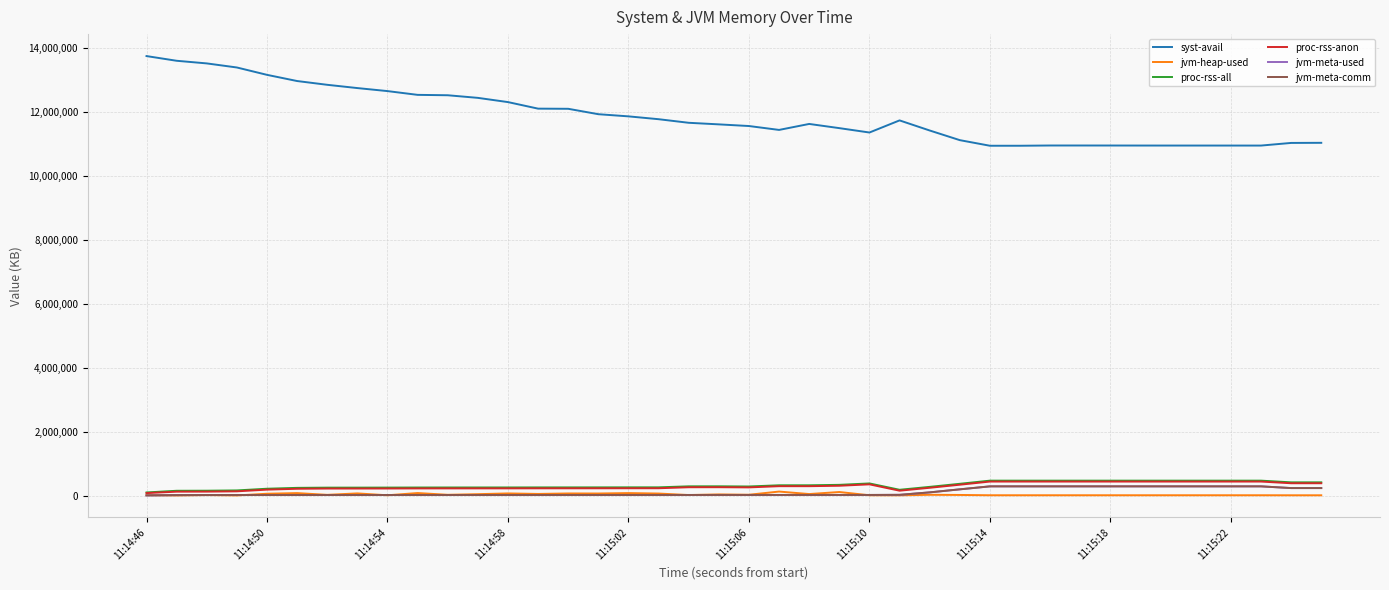

True or false: syst-avail and jvm-heap-used cross at least once.

False